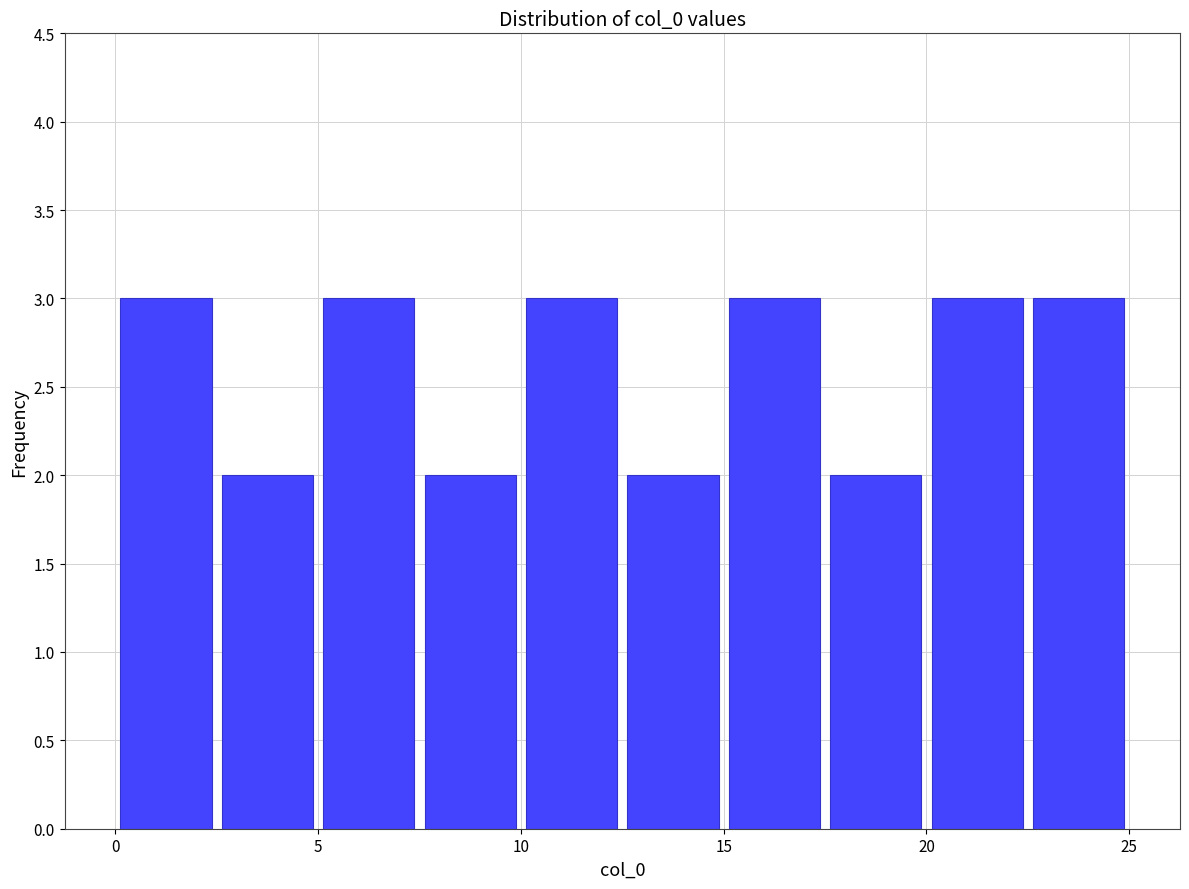

What is the height of the bar covering 12.5 to 15.0 on the x-axis? The values are not printed on the chart, so give them approximately, as read against the axis.

2